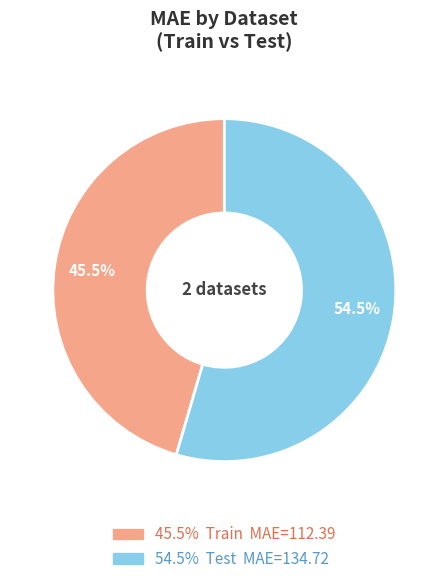

What is the ratio of the value at 54.5% Test MAE=134.72 to the value at 45.5% Train MAE=112.39?

1.2